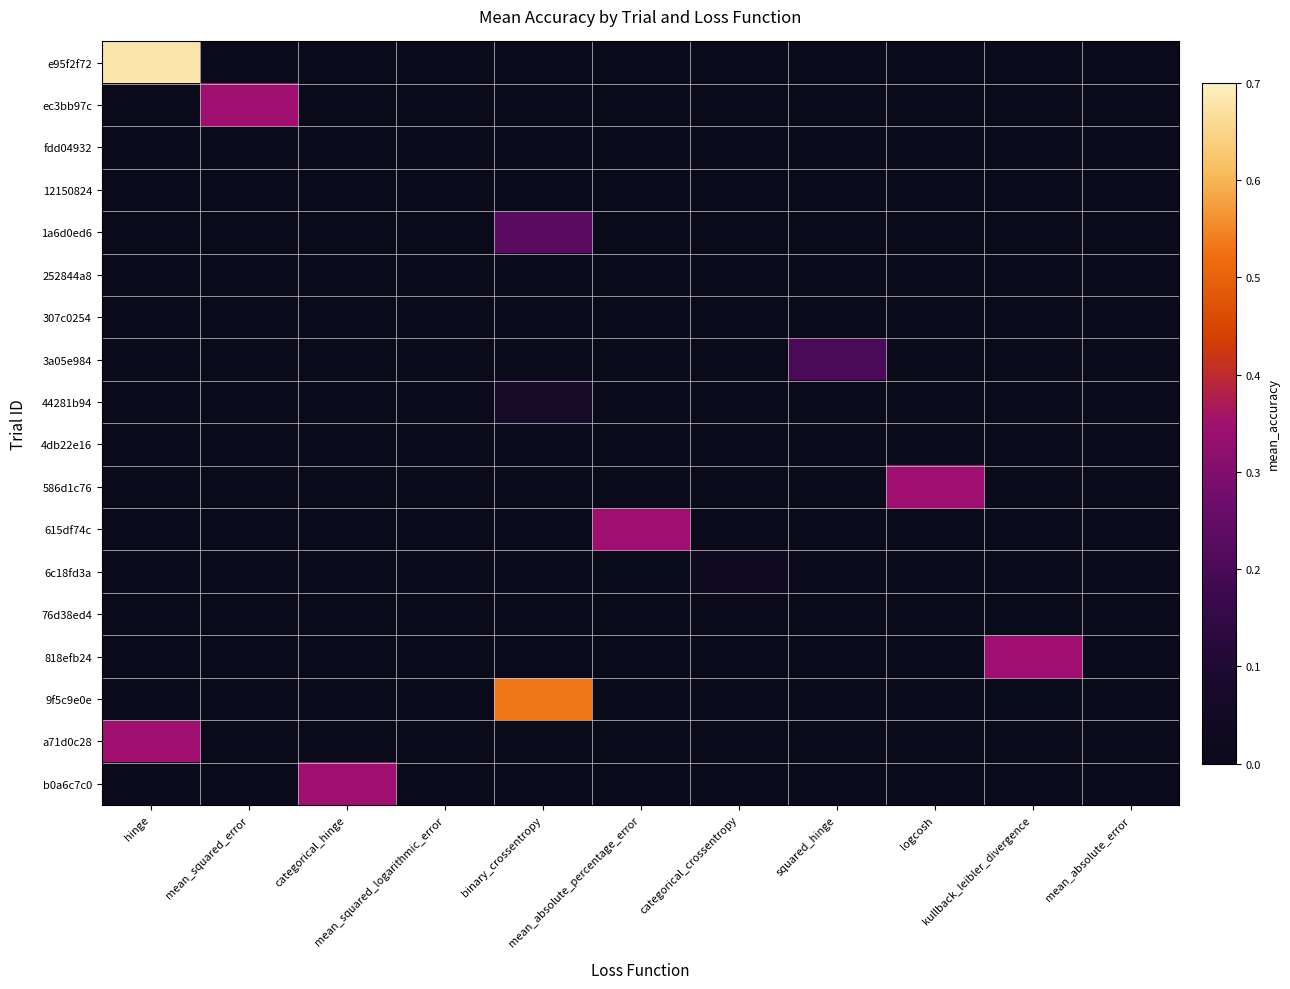

Between squared_hinge and logcosh, which series saw the biggest shift?

586d1c76